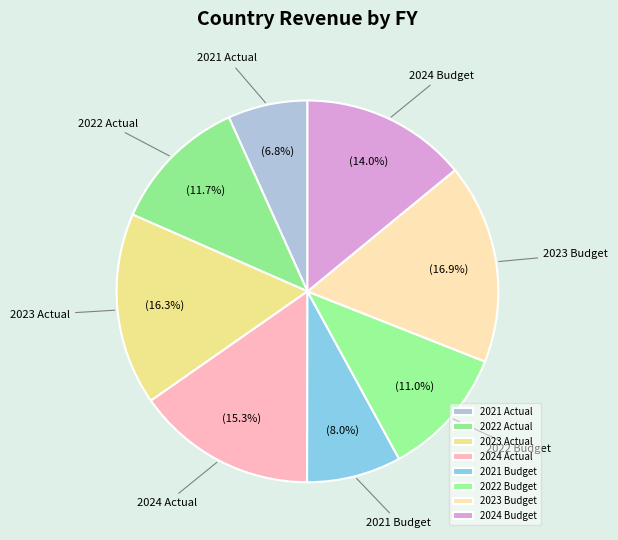

How many slices are in this pie chart?

8